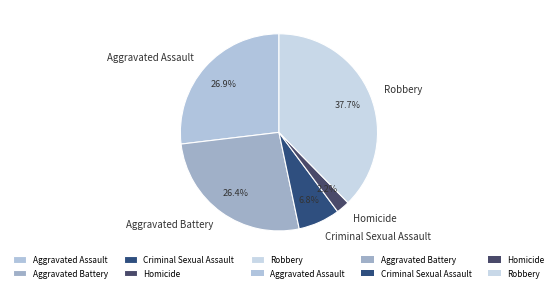

Is it true that Criminal Sexual Assault is 1% of the pie?

False